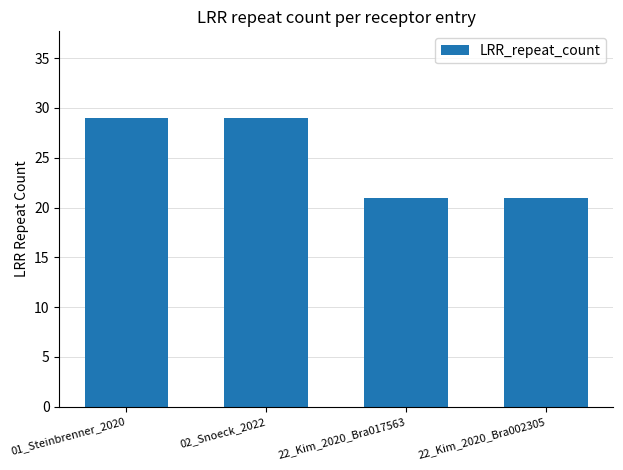

How many values are below 29?

2